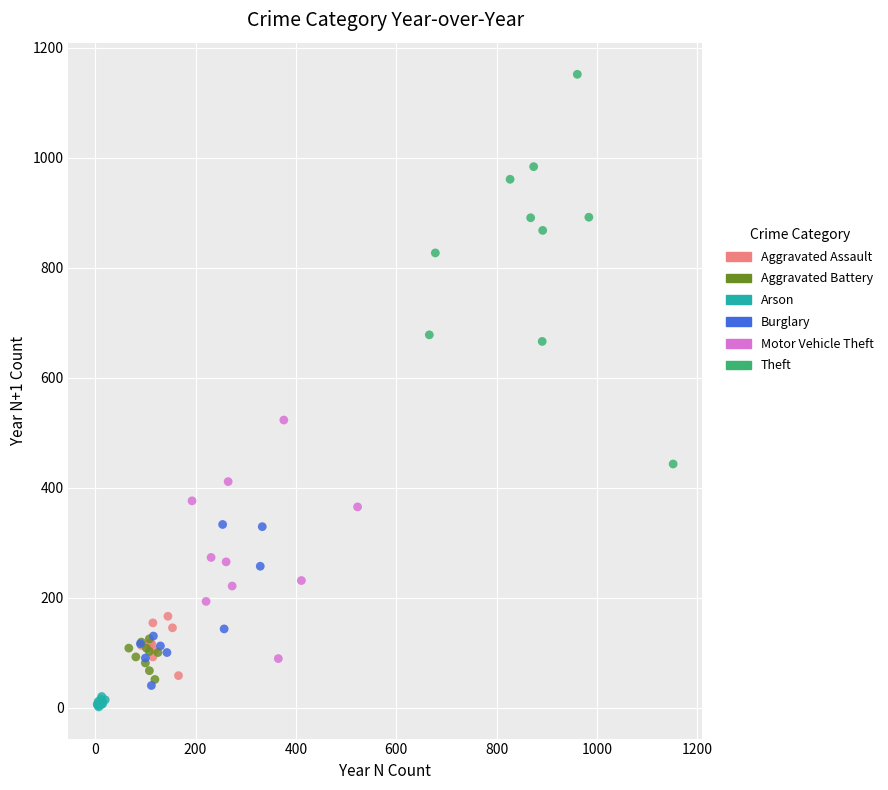

Which series has the widest spread of Y values?

Theft